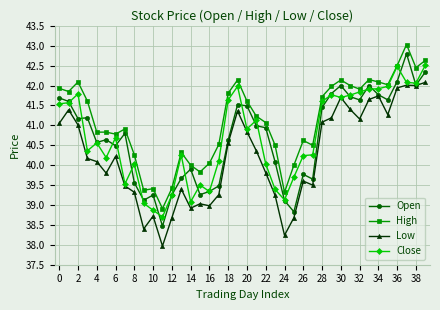

What is the difference between the maximum and minimum values in the Open series?

4.3